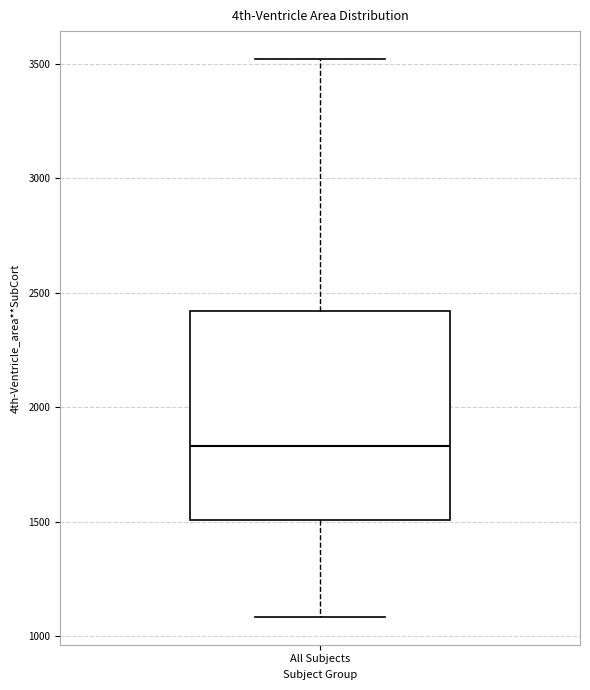

Read this box plot against the y-axis: the position of the median line, the range covered by the box, and the ends of both whiskers. The values are not printed on the chart, so give them approximately, as read against the axis.

median 1850, box 1500 to 2400, whiskers 1100 to 3500